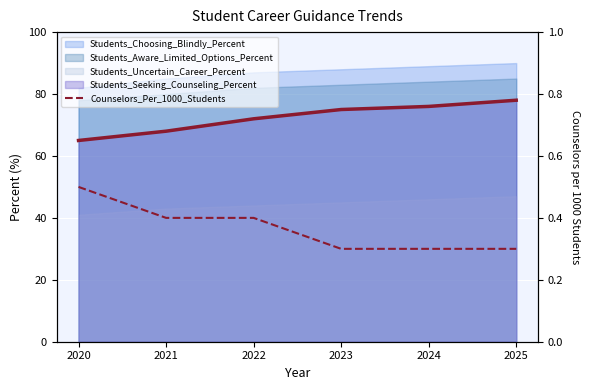

What is the difference between the maximum and second lowest values?

0.2